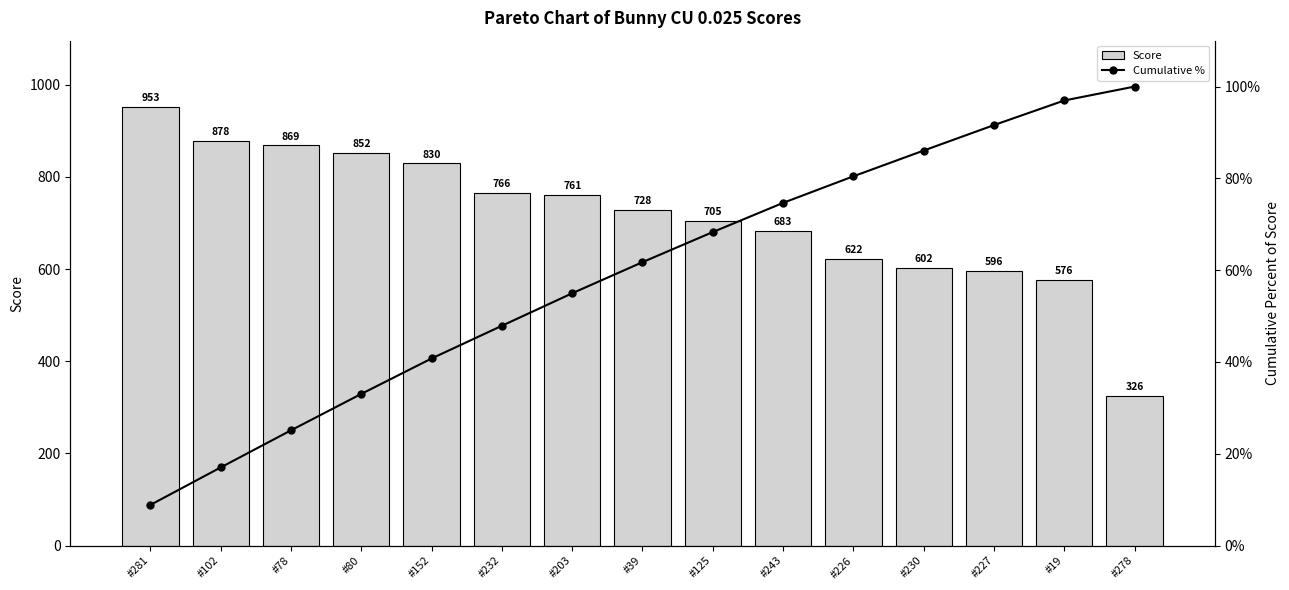

Which series has the widest spread of values?

Score